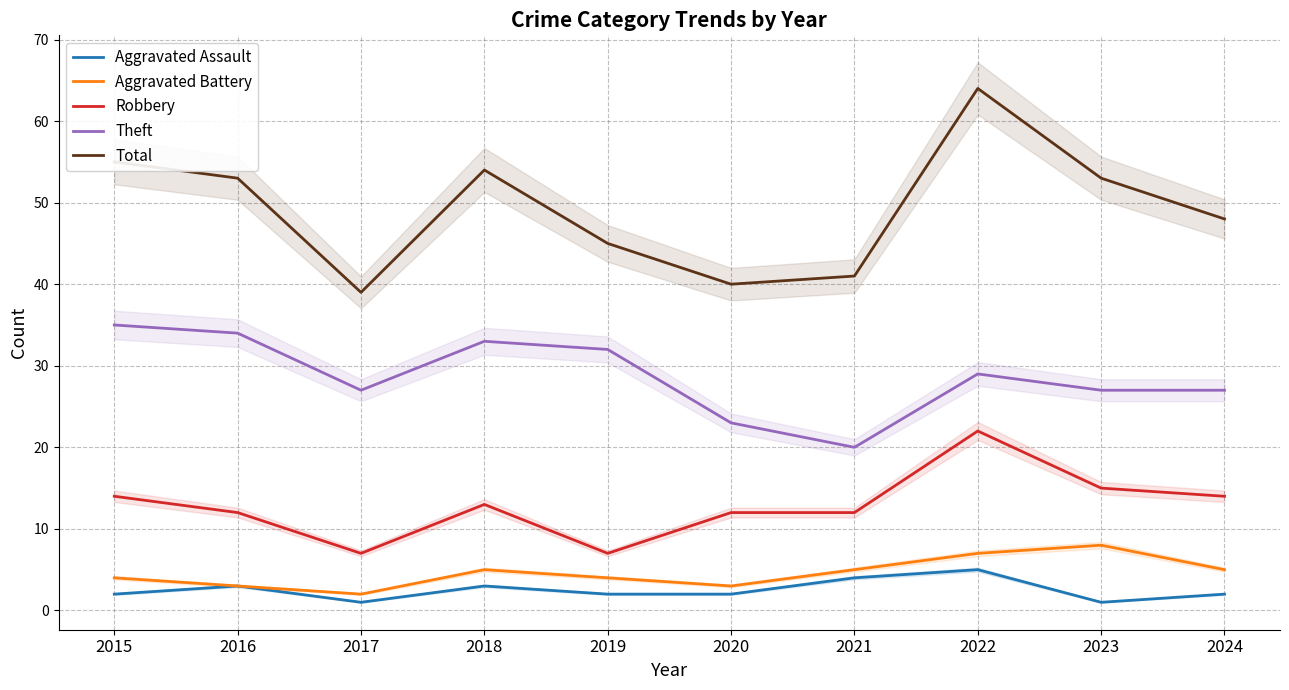

What is the value of the Aggravated Battery point at the 7th from the left?

5